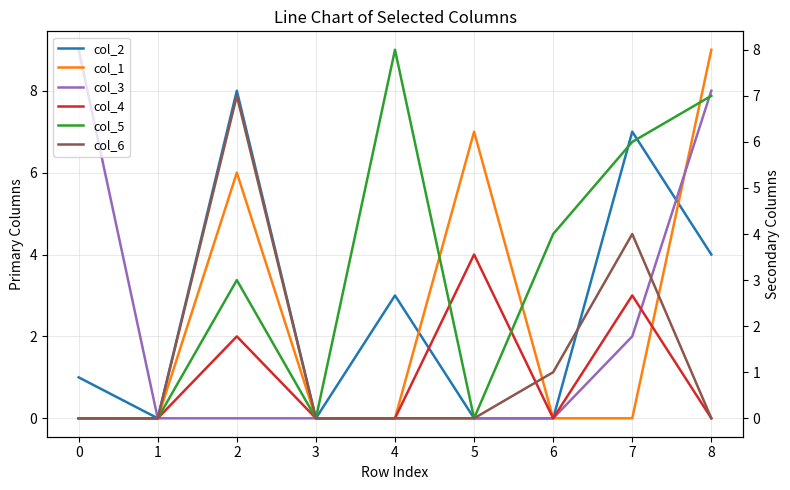

Is this an area chart (filled region under the line)?

No